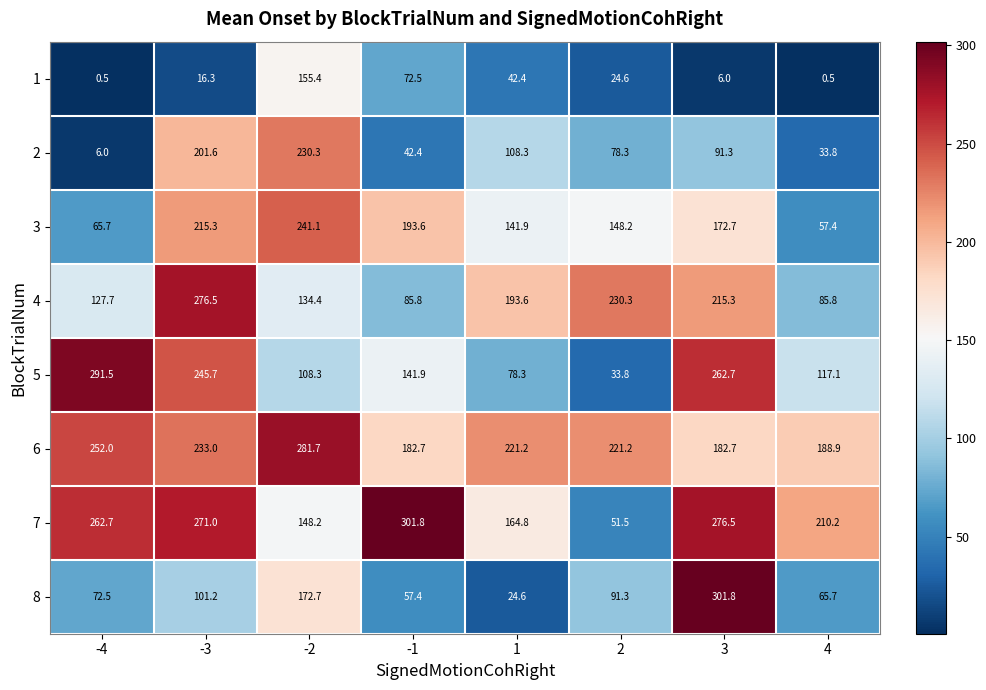

How many data points does each series have?

8